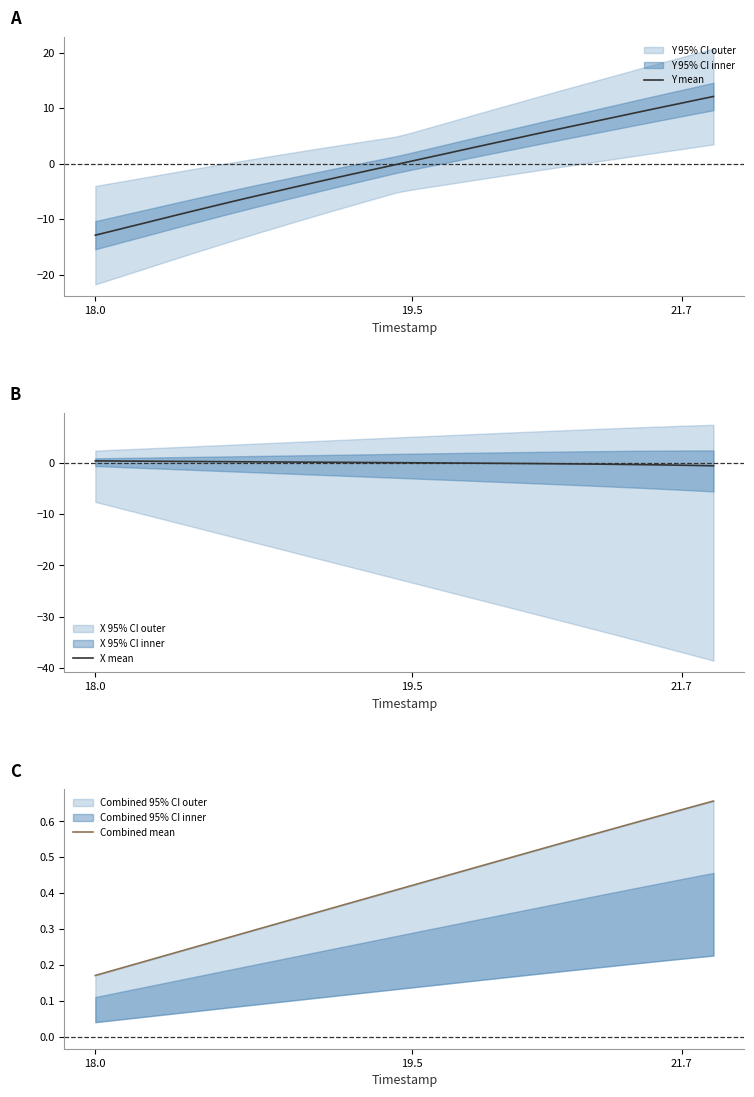

How many data points in Y mean are above 0?

20